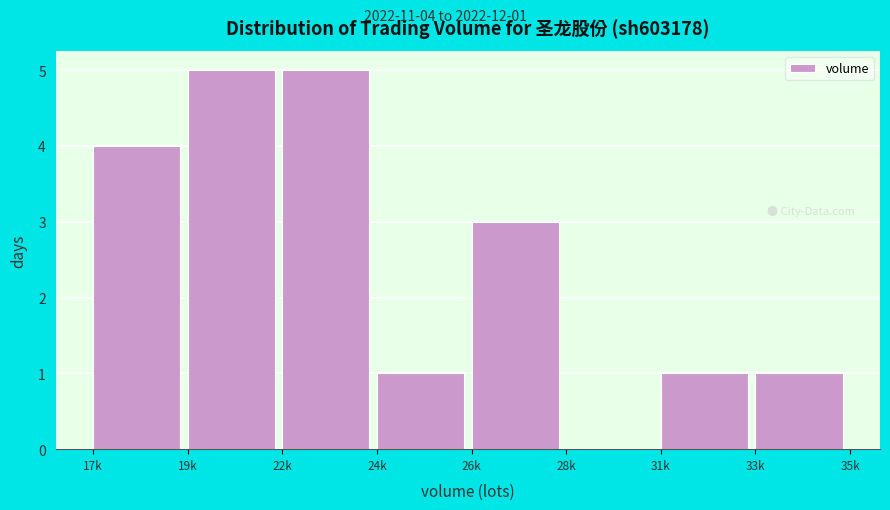

Reading left to right, transcribe all the data shown in this chart.

17k=4	19k=5	22k=5	24k=1	26k=3	28k=0	31k=1	33k=1